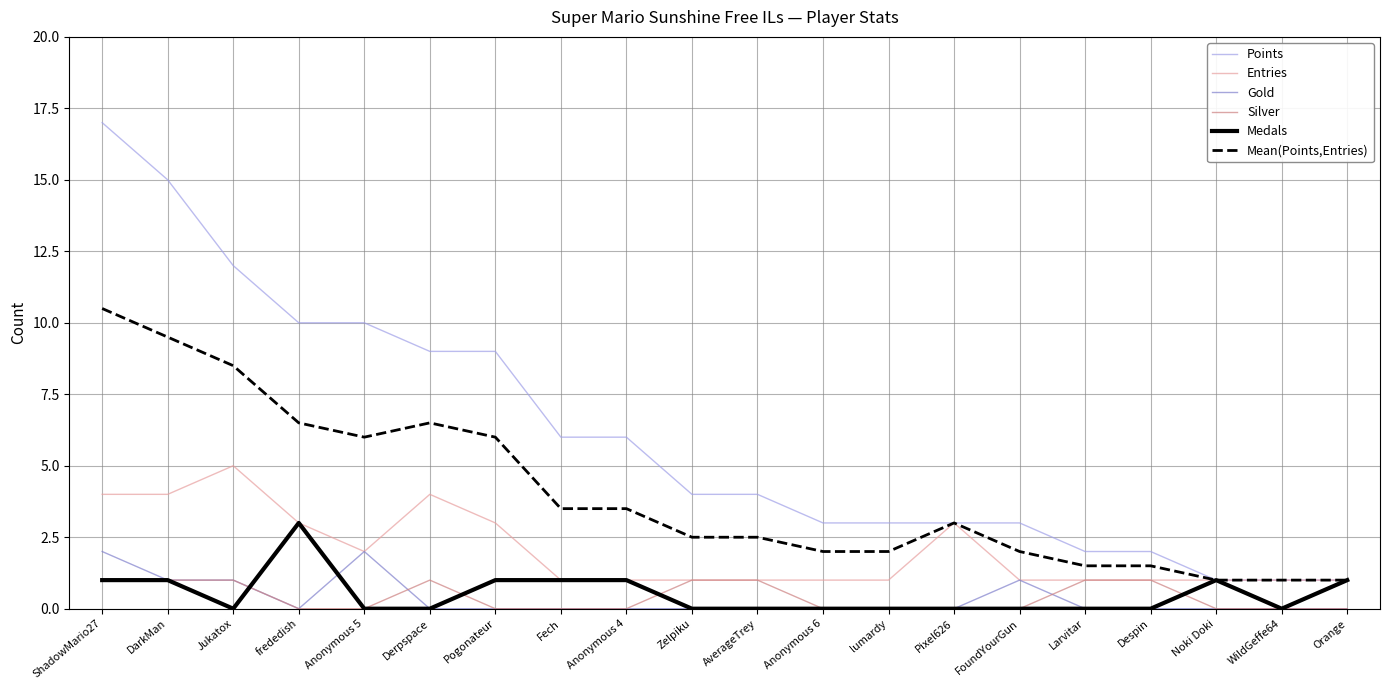

True or false: Gold has a value of 0.9 at WildGeffe64.

False